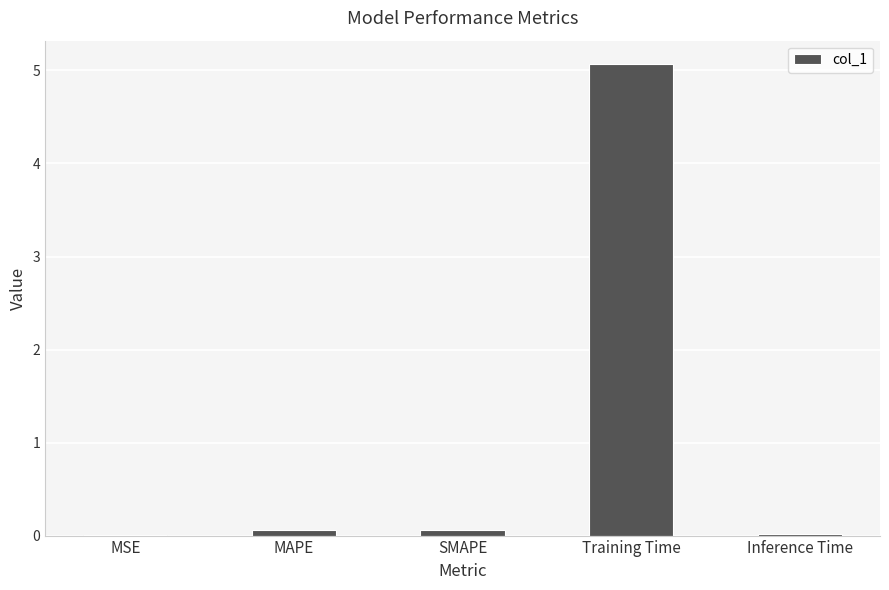

Which label corresponds to the largest value in the chart?

Training Time